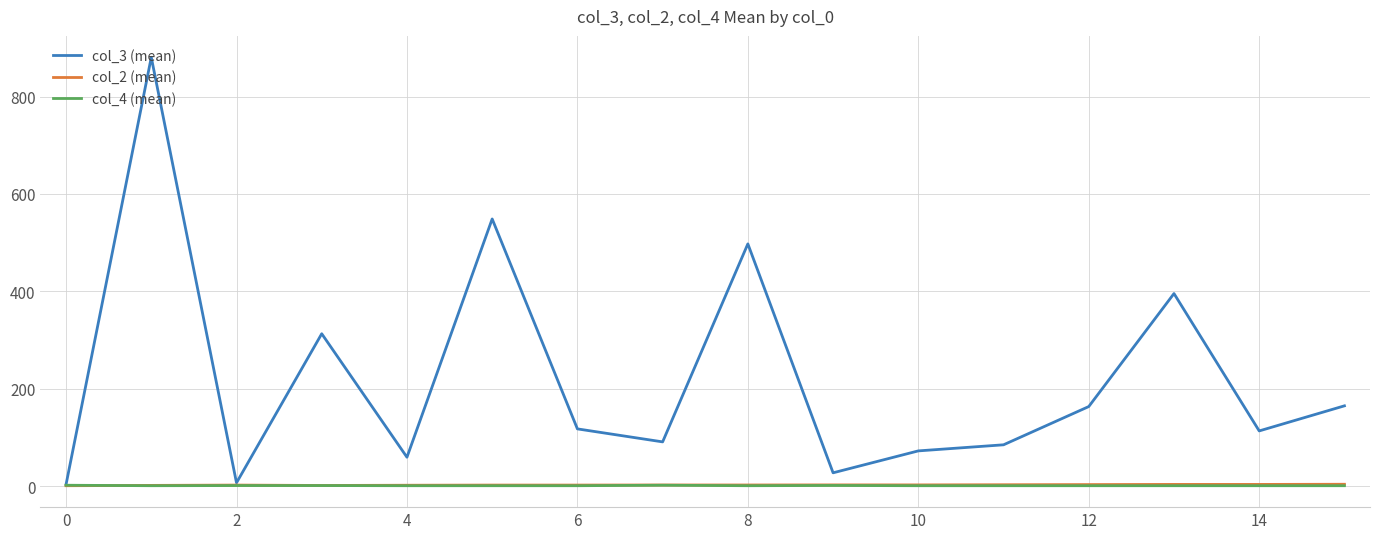

Which series has the largest total across all categories?

col_3 (mean)